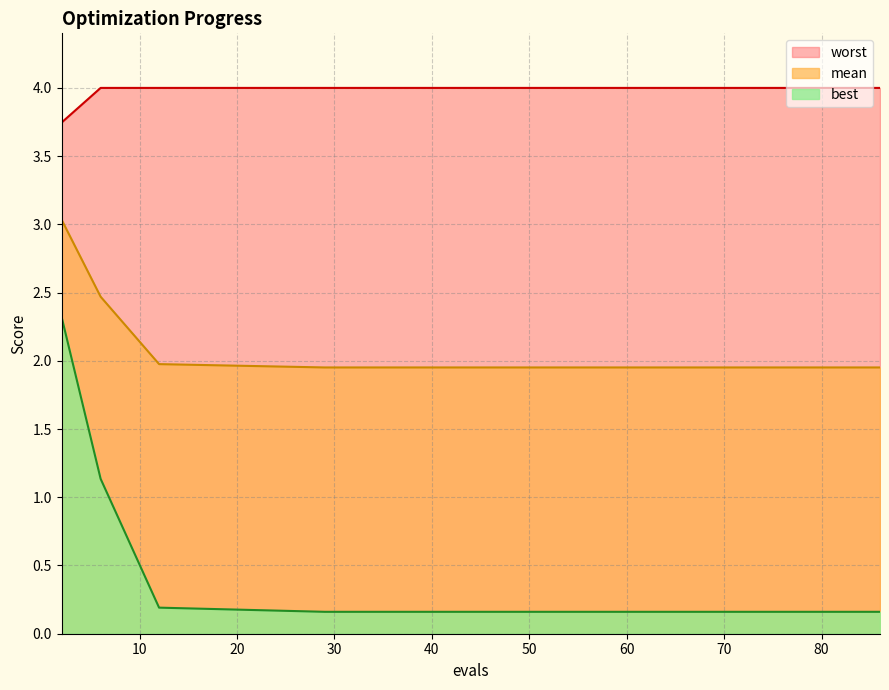

Between 12 and 42, which series saw the biggest shift?

best